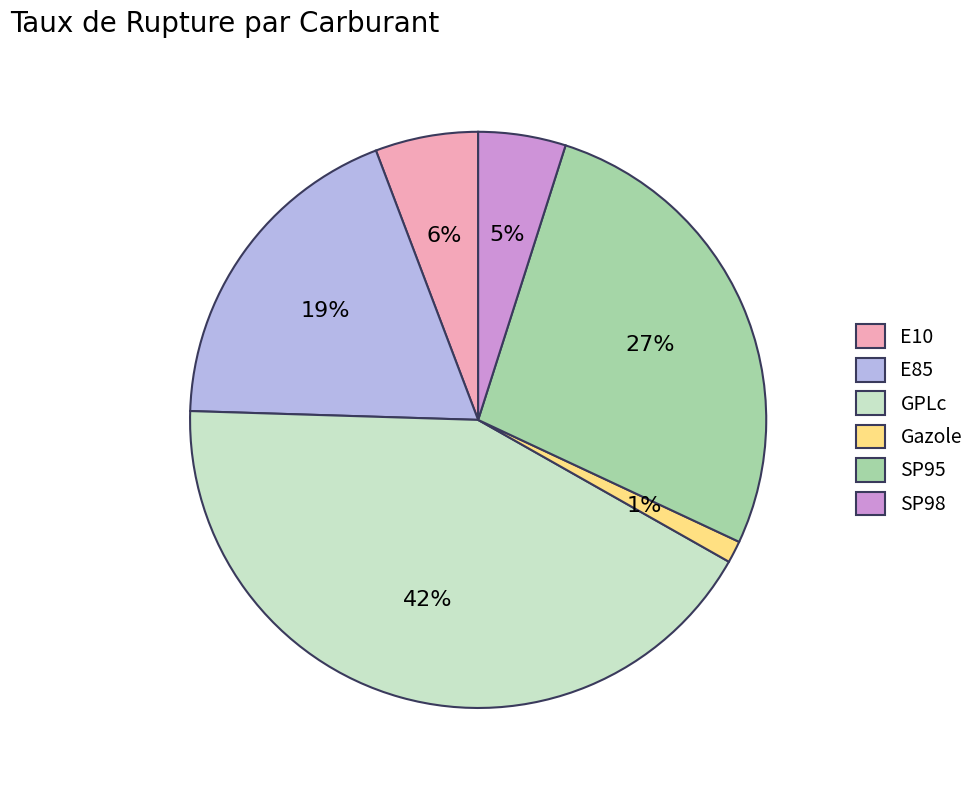

Does E85 account for over 50% of the chart?

No